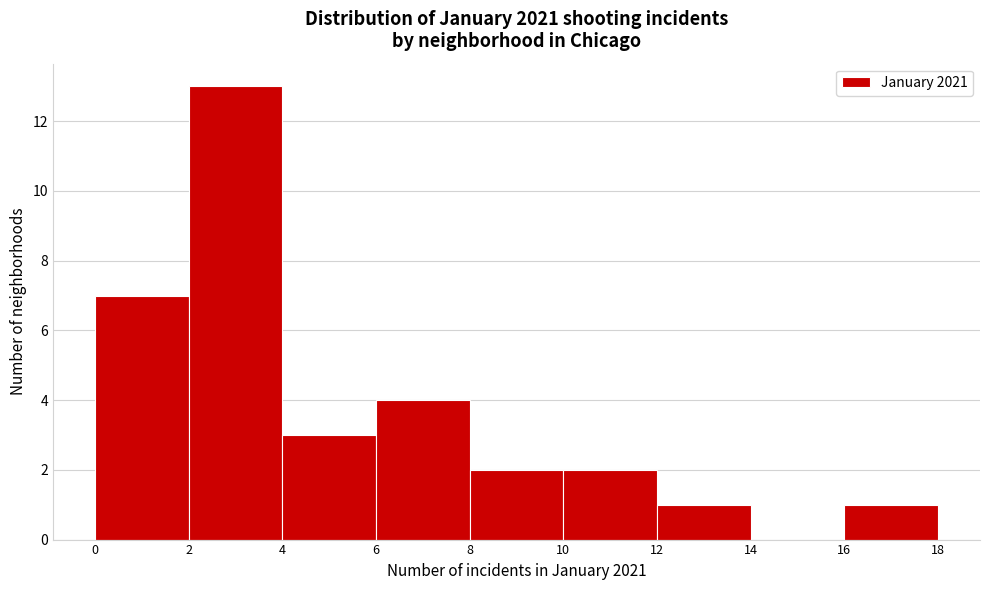

How tall is the bar that spans 16 to 18 on the x-axis? The values are not printed on the chart, so give them approximately, as read against the axis.

1